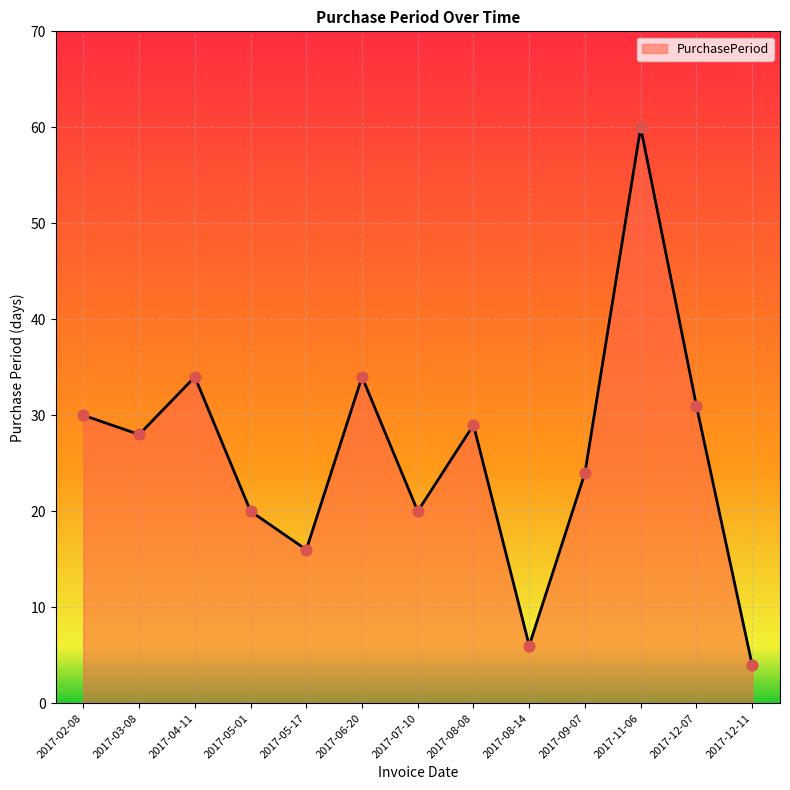

What is the change in value from 2017-09-07 to 2017-12-07?

+7